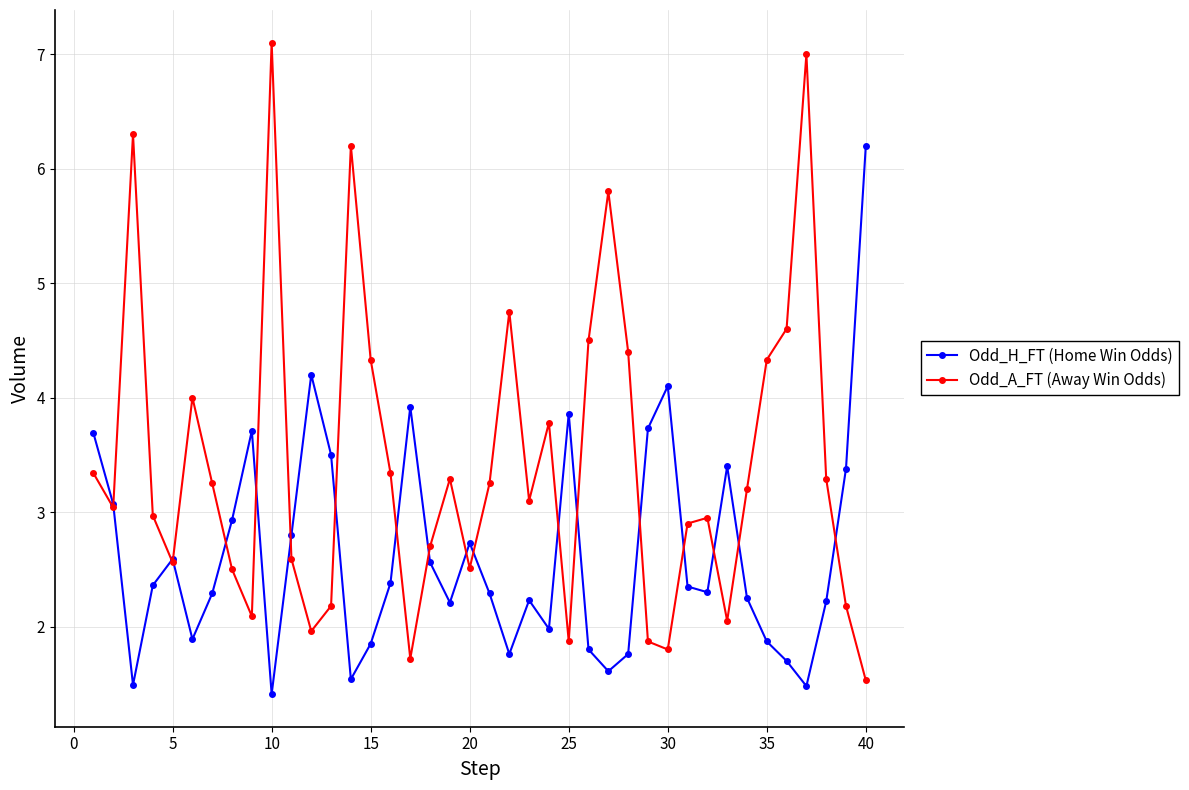

How many interior local valleys does the Odd_H_FT (Home Win Odds) series have?

10